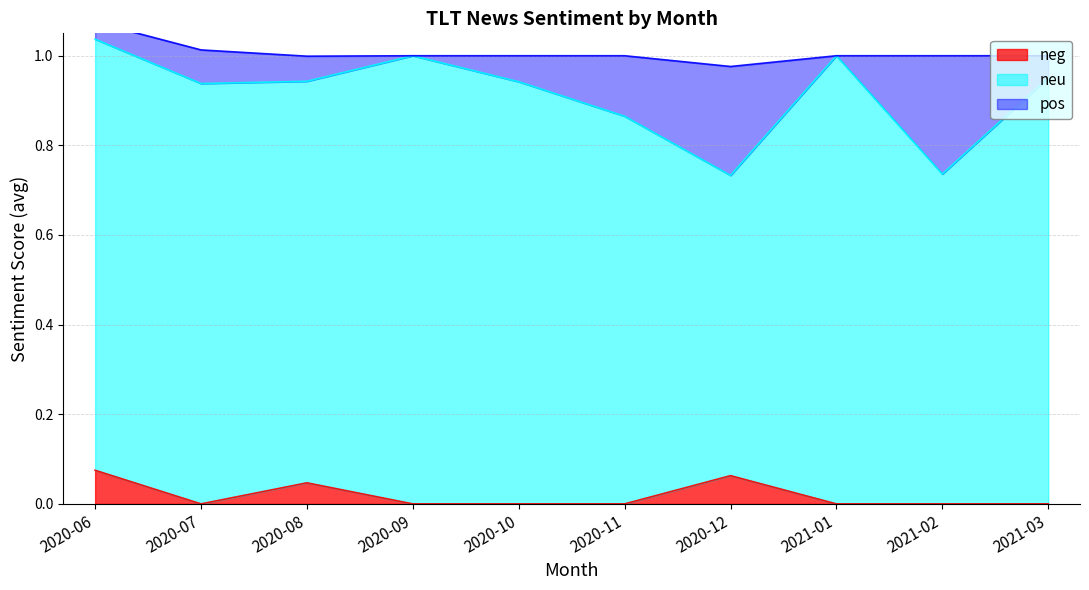

What position from the left is 2020-08?

3